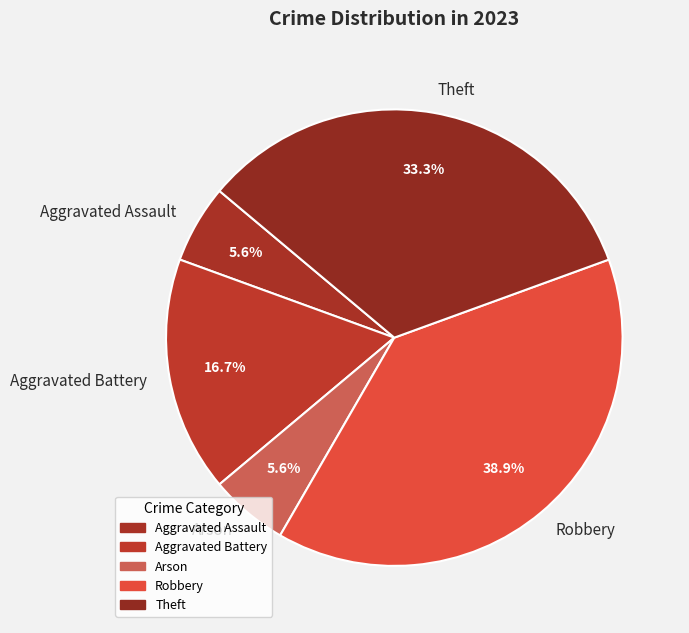

To the nearest percent, what is the difference between the Arson and Robbery slice percentages?

33%